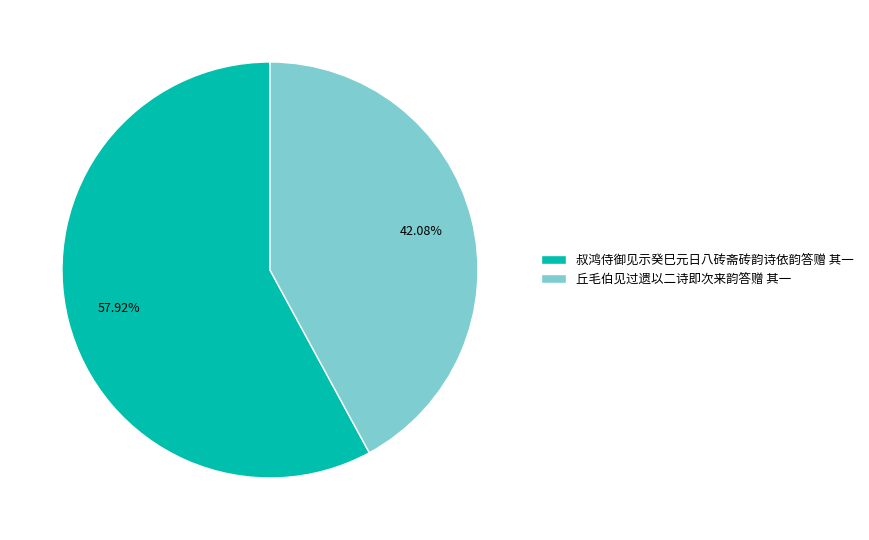

Is there any slice that represents more than half of the pie?

Yes